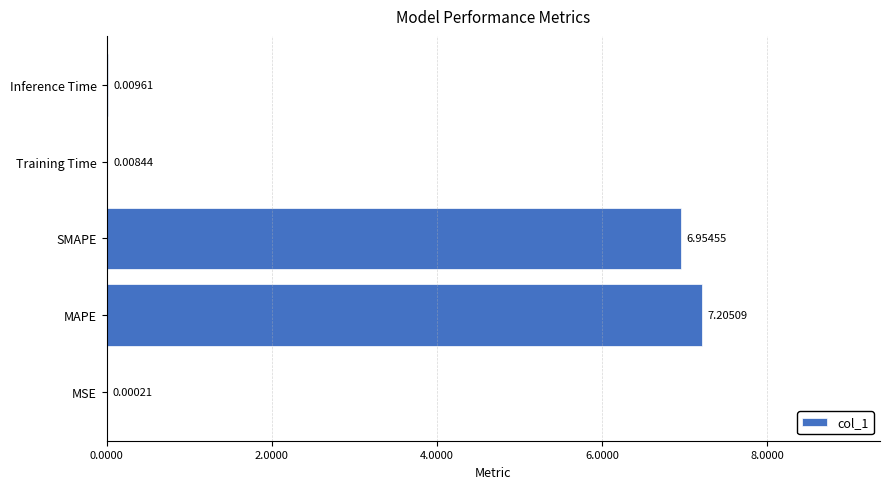

At which label is the value closest to 3?

Inference Time